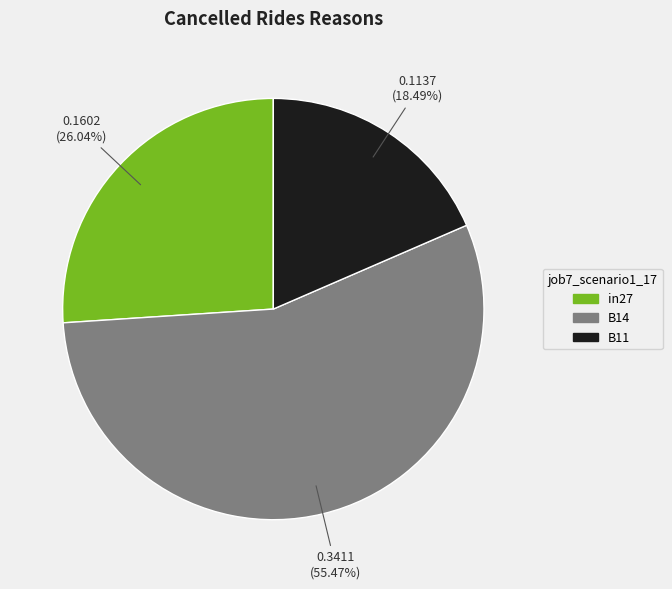

Which slice is the smallest?

B11